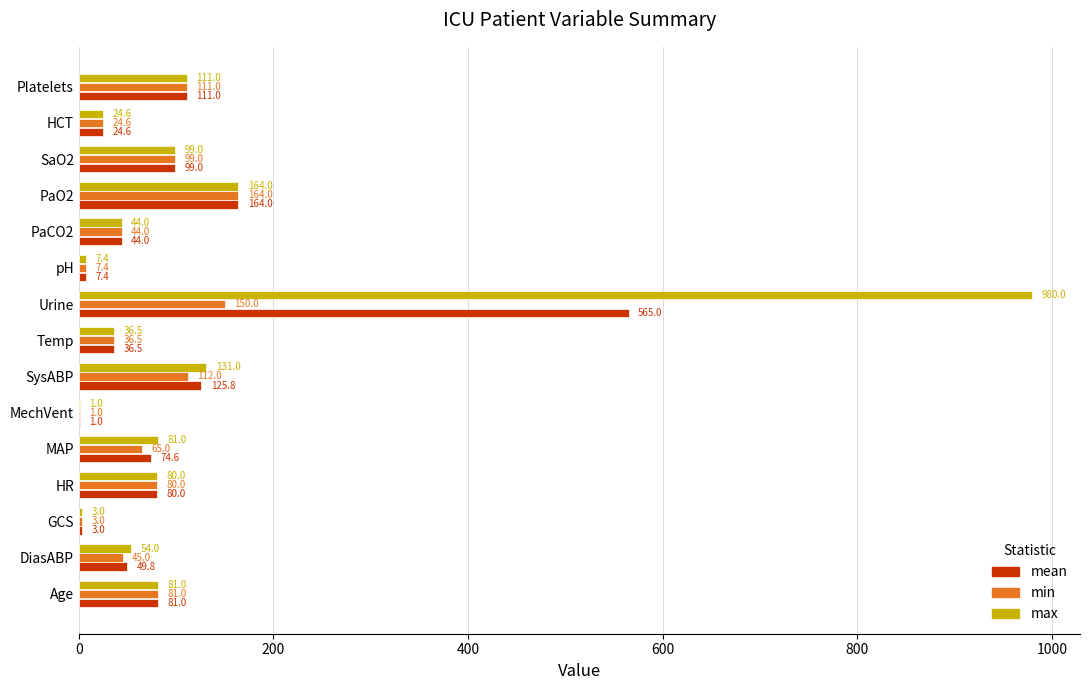

Is the value of min at PaO2 greater than the value of max at MechVent?

Yes